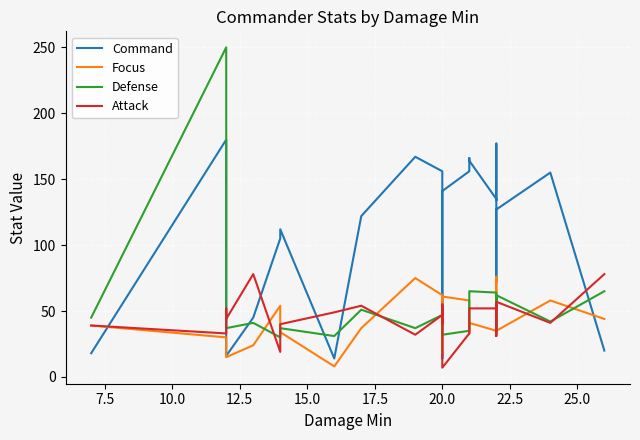

Which series has the largest total across all categories?

Command